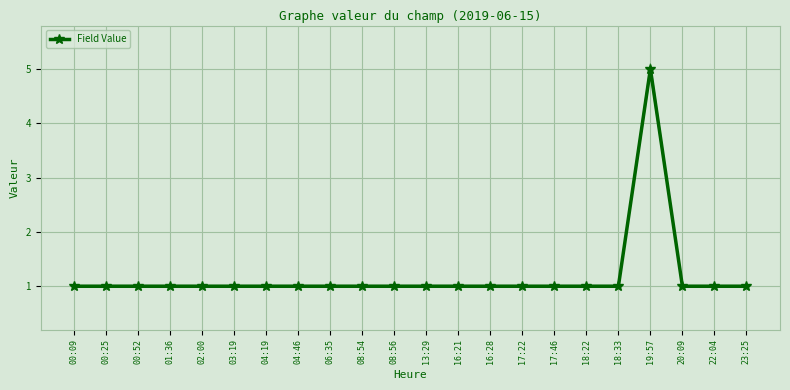

Reading right to left, list all the values displayed in this chart.

23:25=1	22:04=1	20:09=1	19:57=5	18:33=1	18:22=1	17:46=1	17:22=1	16:28=1	16:21=1	13:29=1	08:56=1	08:54=1	06:35=1	04:46=1	04:19=1	03:19=1	02:00=1	01:36=1	00:52=1	00:25=1	00:09=1